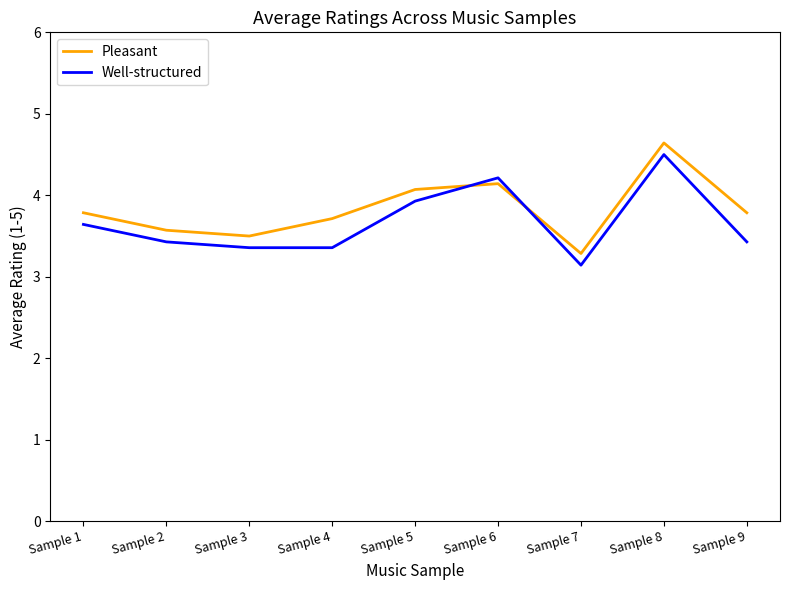

Which series ends up on top after the final intersection of Well-structured and Pleasant?

Pleasant